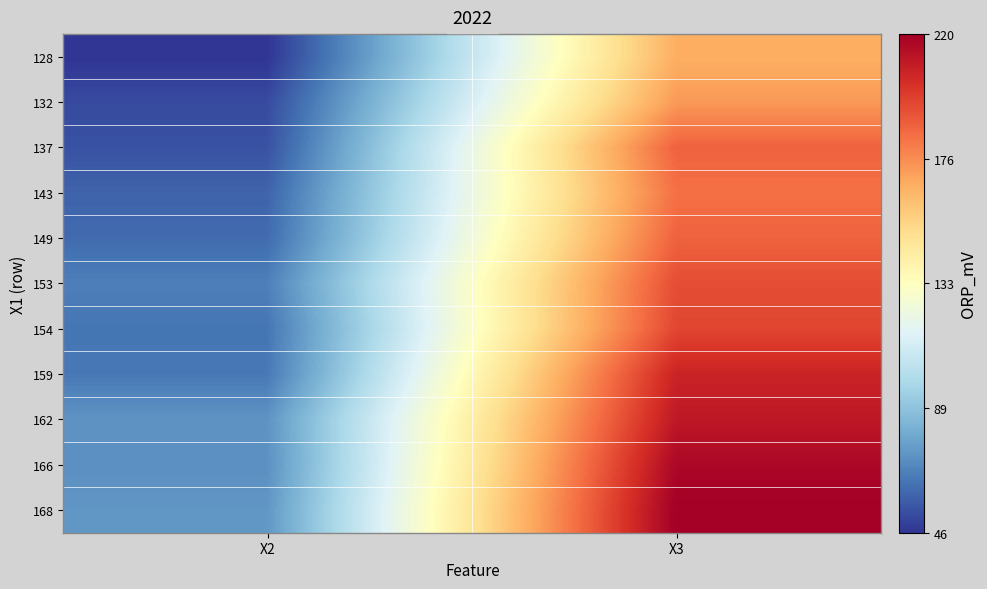

List the series in order of their peak value, highest first.

168, 166, 162, 159, 154, 153, 137, 149, 143, 132, 128